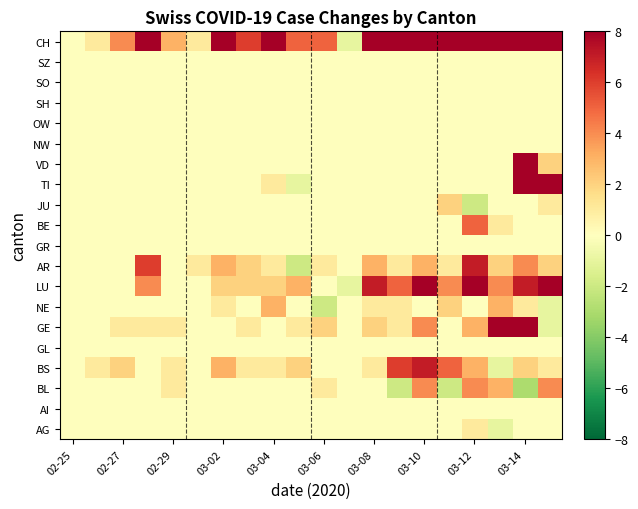

What is the smallest value displayed?

-3